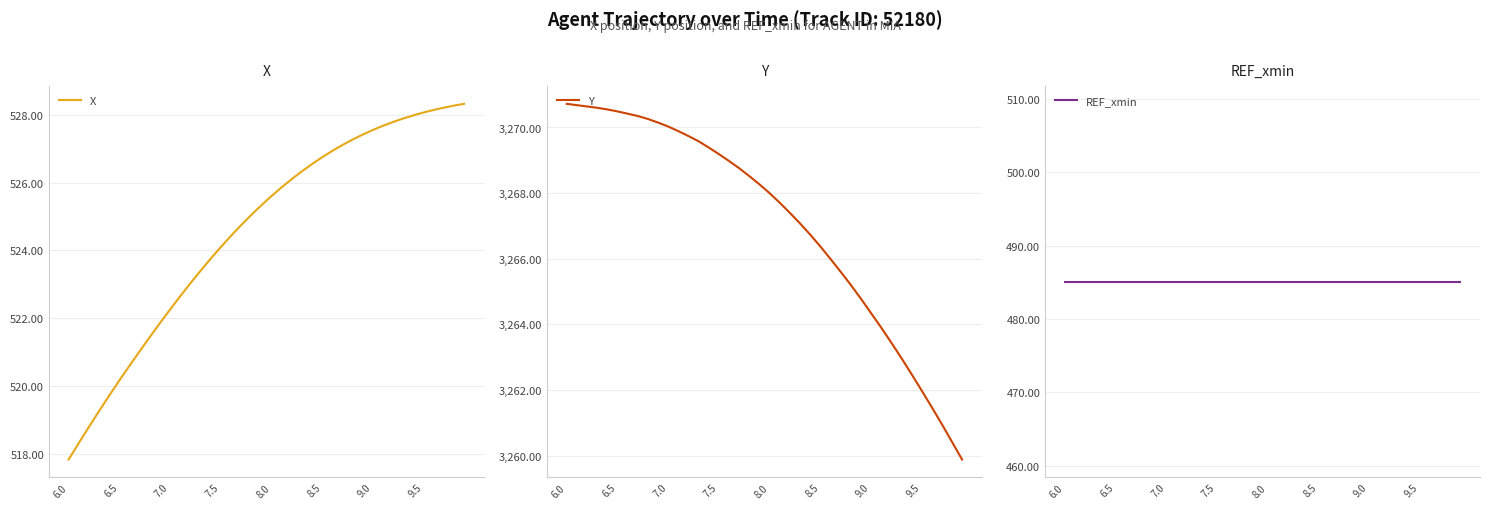

What is the lowest value of the X series?

517.8